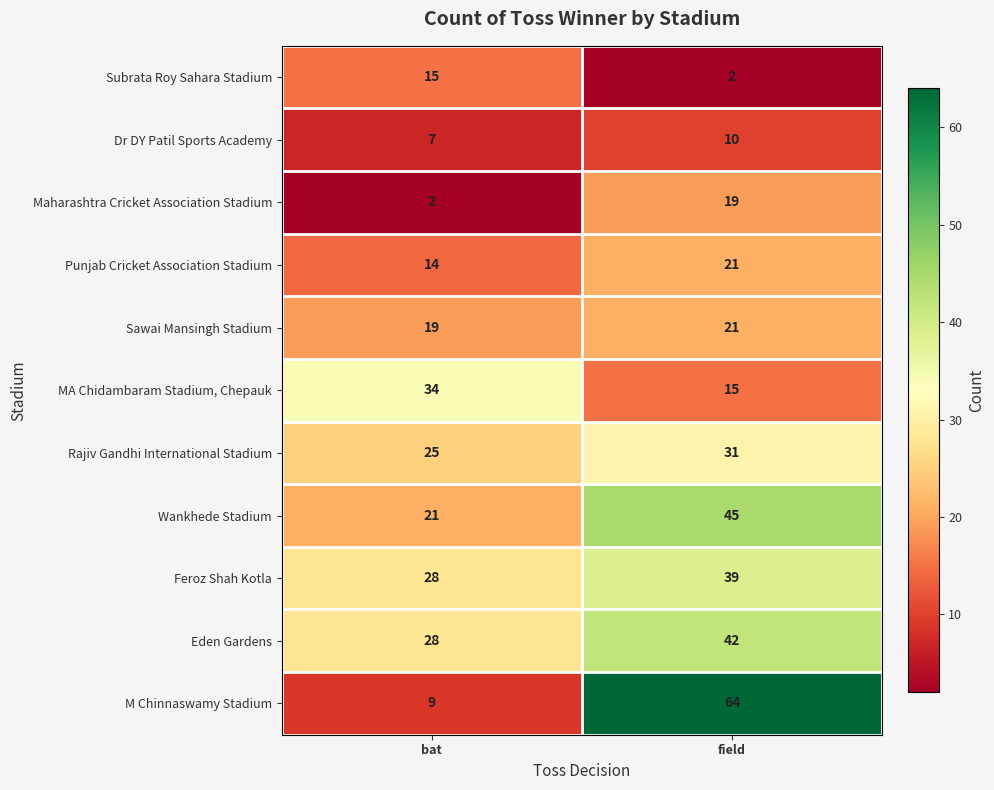

The Rajiv Gandhi International Stadium series shows 11 at bat. True or false?

False